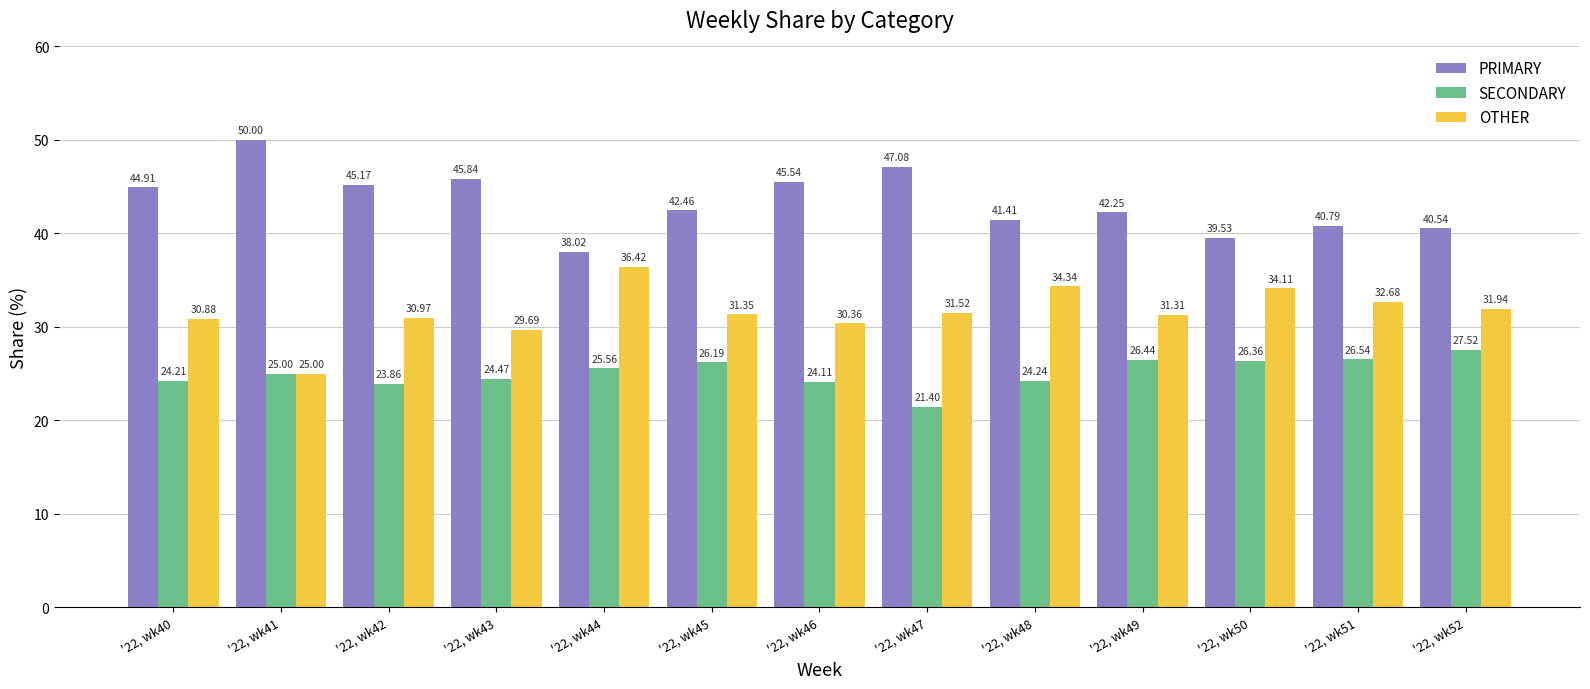

Which series has the largest total across all categories?

PRIMARY